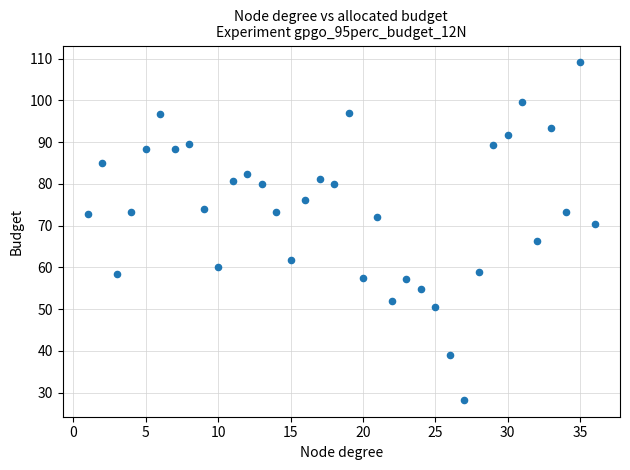

What is the range of Y values (max minus min)?

80.8